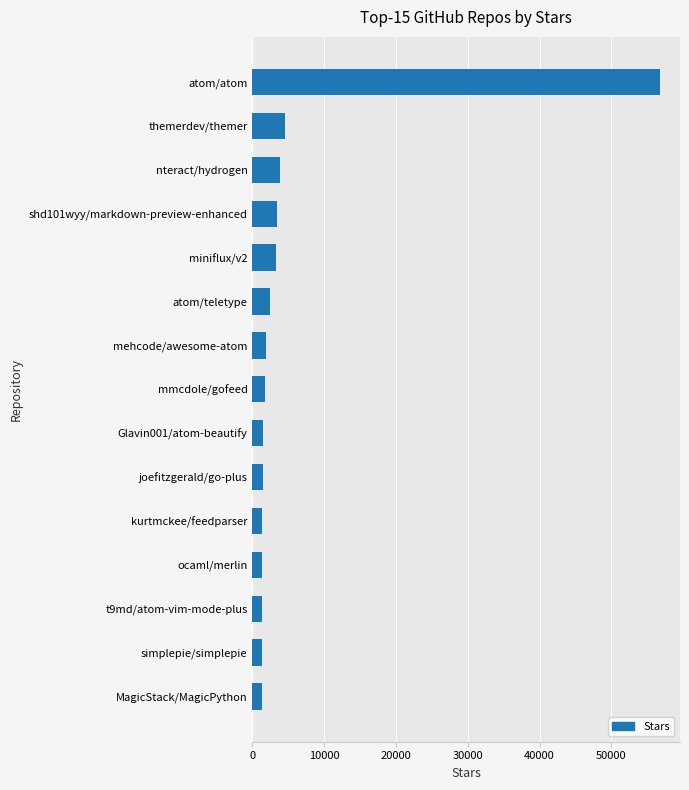

The chart shows a value of 1400 at kurtmckee/feedparser. True or false?

True